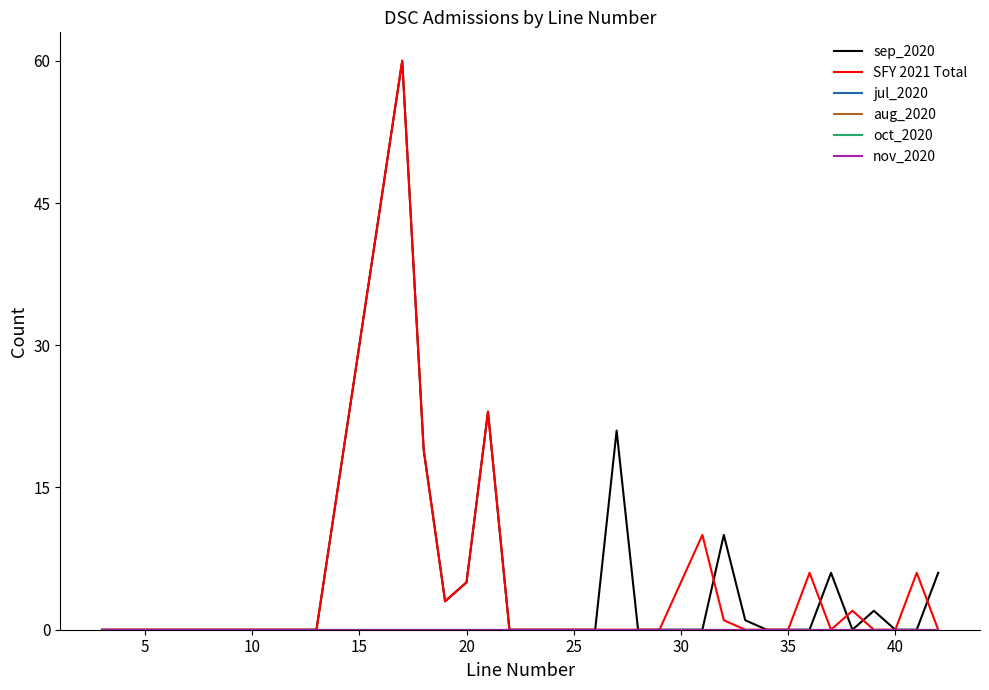

Reading left to right, list all the values displayed in this chart.

sep_2020: 0	0	0	0	0	0	0	0	0	0	0	60	19	3	5	23	0	0	0	0	0	21	0	0	0	10	1	0	0	0	6	0	2	0	0	6
SFY 2021 Total: 0	0	0	0	0	0	0	0	0	0	0	60	19	3	5	23	0	0	0	0	0	0	0	0	10	1	0	0	0	6	0	2	0	0	6	0
jul_2020: 0	0	0	0	0	0	0	0	0	0	0	0	0	0	0	0	0	0	0	0	0	0	0	0	0	0	0	0	0	0	0	0	0	0	0	0
aug_2020: 0	0	0	0	0	0	0	0	0	0	0	0	0	0	0	0	0	0	0	0	0	0	0	0	0	0	0	0	0	0	0	0	0	0	0	0
oct_2020: 0	0	0	0	0	0	0	0	0	0	0	0	0	0	0	0	0	0	0	0	0	0	0	0	0	0	0	0	0	0	0	0	0	0	0	0
nov_2020: 0	0	0	0	0	0	0	0	0	0	0	0	0	0	0	0	0	0	0	0	0	0	0	0	0	0	0	0	0	0	0	0	0	0	0	0